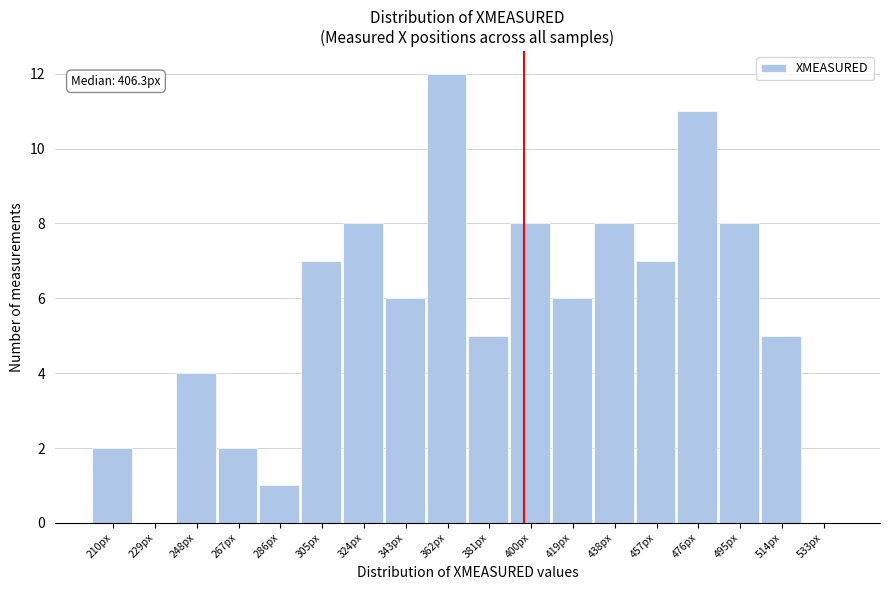

Reading left to right, list all the values displayed in this chart.

210px=2	229px=0	248px=4	267px=2	286px=1	305px=7	324px=8	343px=6	362px=12	381px=5	400px=8	419px=6	438px=8	457px=7	476px=11	495px=8	514px=5	533px=0